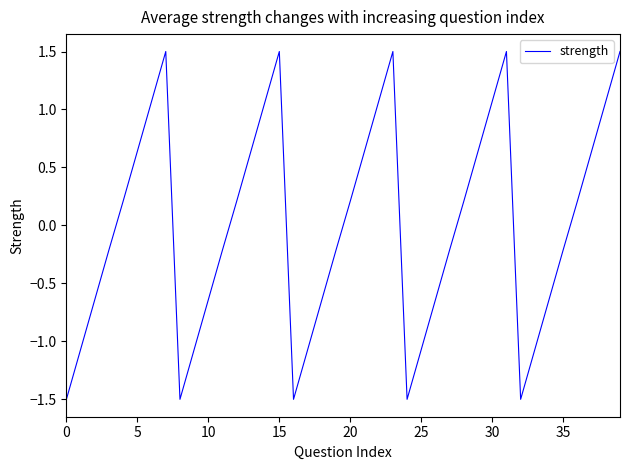

What is the greatest value displayed?

1.5